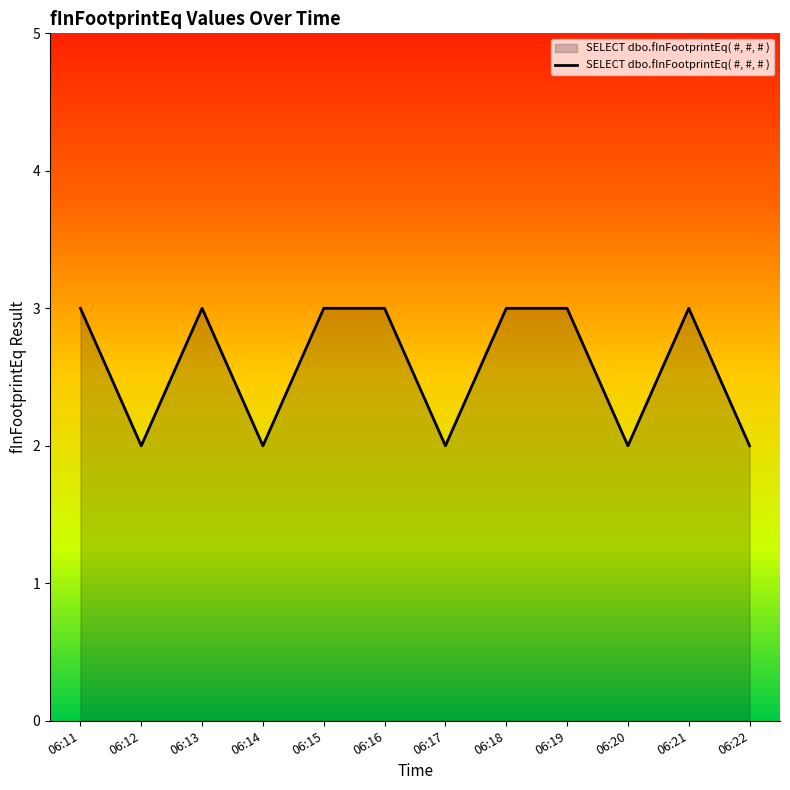

What is the minimum value shown in the chart?

2